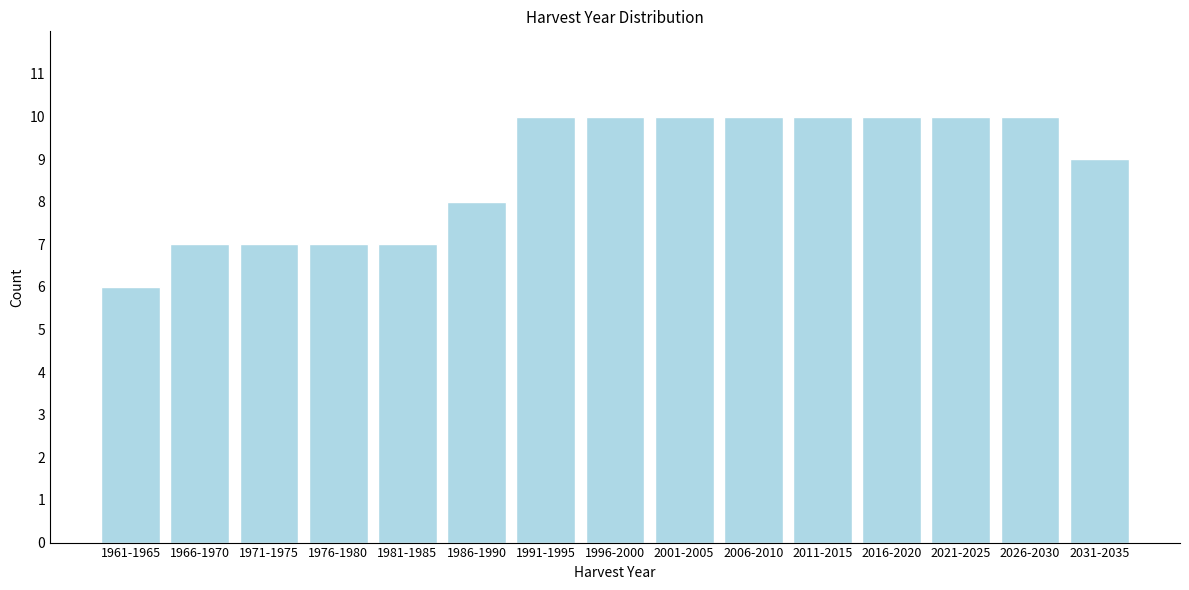

Reading left to right, transcribe all the data shown in this chart.

1961-1965=6	1966-1970=7	1971-1975=7	1976-1980=7	1981-1985=7	1986-1990=8	1991-1995=10	1996-2000=10	2001-2005=10	2006-2010=10	2011-2015=10	2016-2020=10	2021-2025=10	2026-2030=10	2031-2035=9